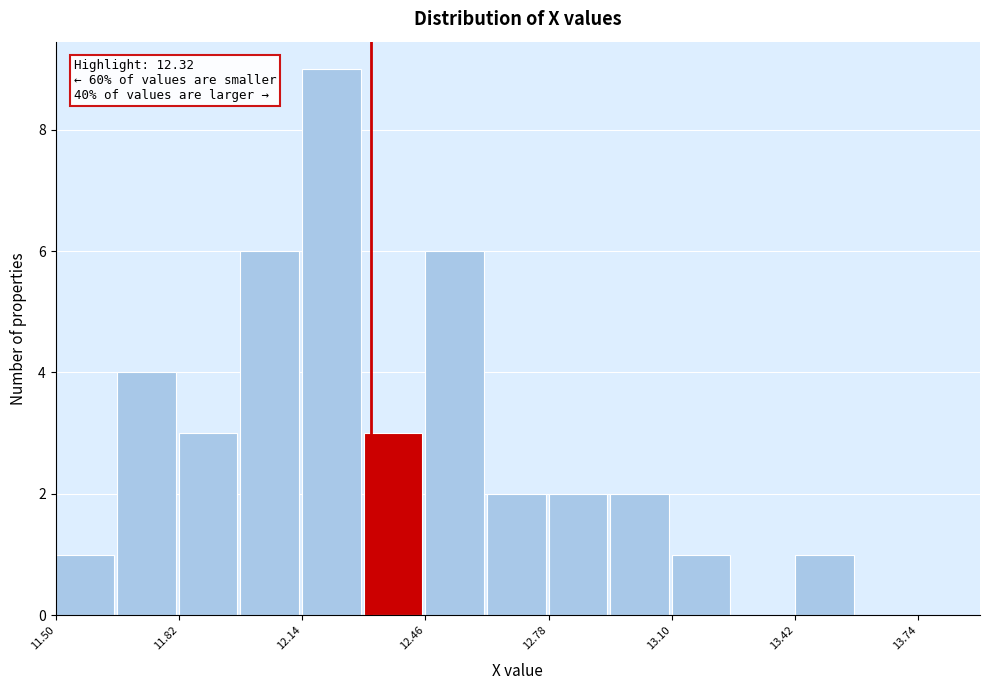

Read against the x-axis, roughly where is the centre of the tallest bar?

12.20